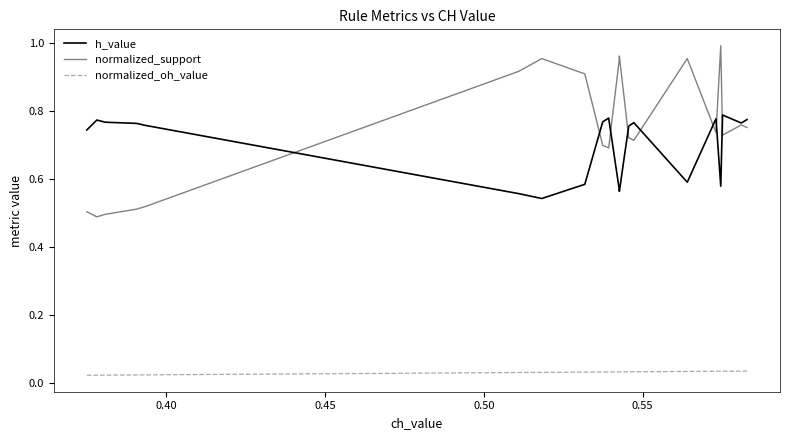

True or false: h_value and normalized_oh_value intersect in this chart.

False